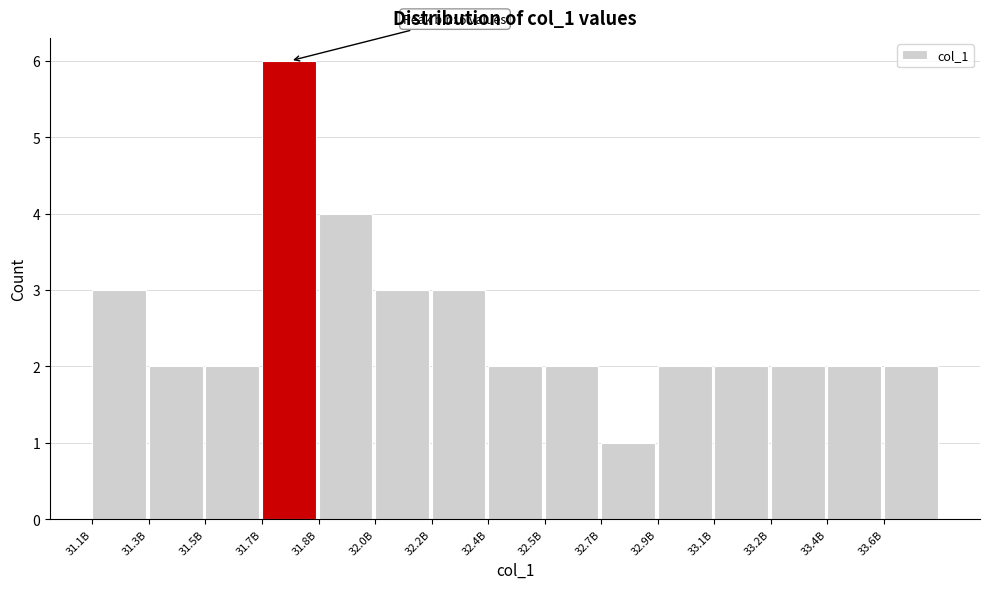

Reading right to left, transcribe all the data shown in this chart.

33.6B=2	33.4B=2	33.2B=2	33.1B=2	32.9B=2	32.7B=1	32.5B=2	32.4B=2	32.2B=3	32.0B=3	31.8B=4	31.7B=6	31.5B=2	31.3B=2	31.1B=3